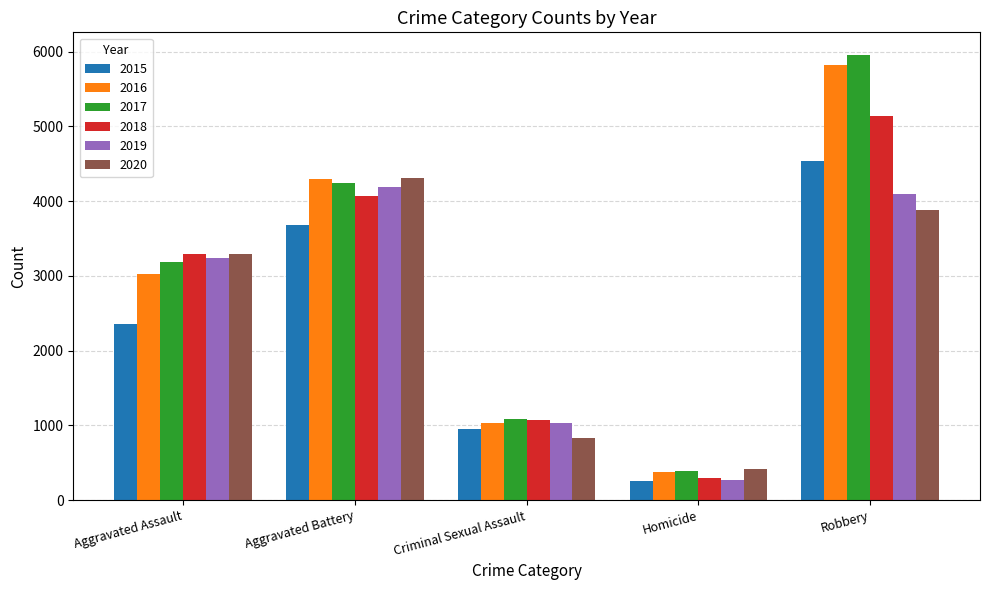

What is the difference between the second highest and second lowest values in the 2019 series?

3056